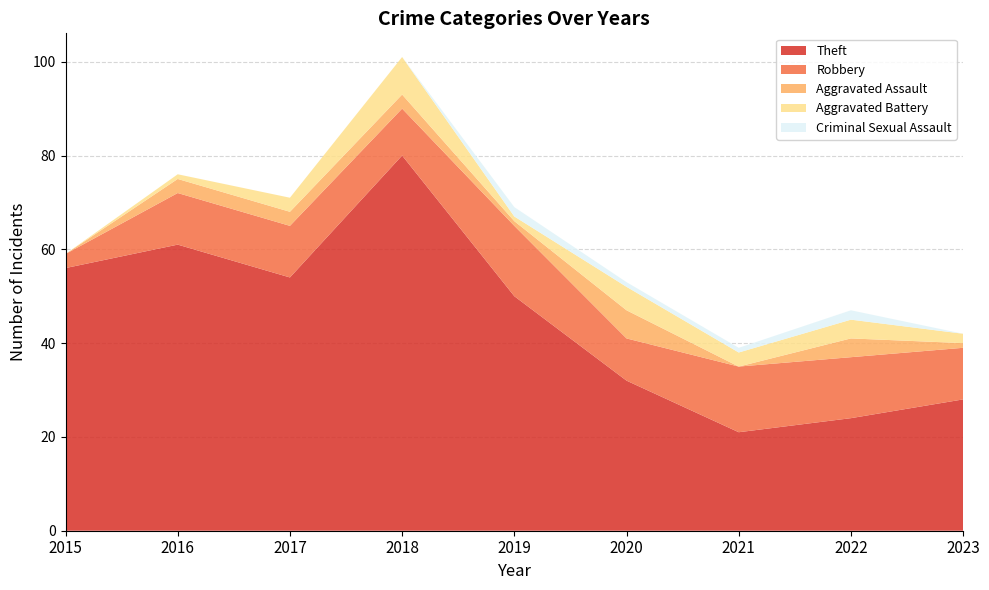

Reading right to left, list all the values displayed in this chart.

Theft: 2023=28	2022=24	2021=21	2020=32	2019=50	2018=80	2017=54	2016=61	2015=56
Robbery: 2023=11	2022=13	2021=14	2020=9	2019=15	2018=10	2017=11	2016=11	2015=3
Aggravated Assault: 2023=1	2022=4	2021=0	2020=6	2019=1	2018=3	2017=3	2016=3	2015=0
Aggravated Battery: 2023=2	2022=4	2021=3	2020=5	2019=1	2018=8	2017=3	2016=1	2015=0
Criminal Sexual Assault: 2023=0	2022=2	2021=1	2020=1	2019=2	2018=0	2017=0	2016=0	2015=0